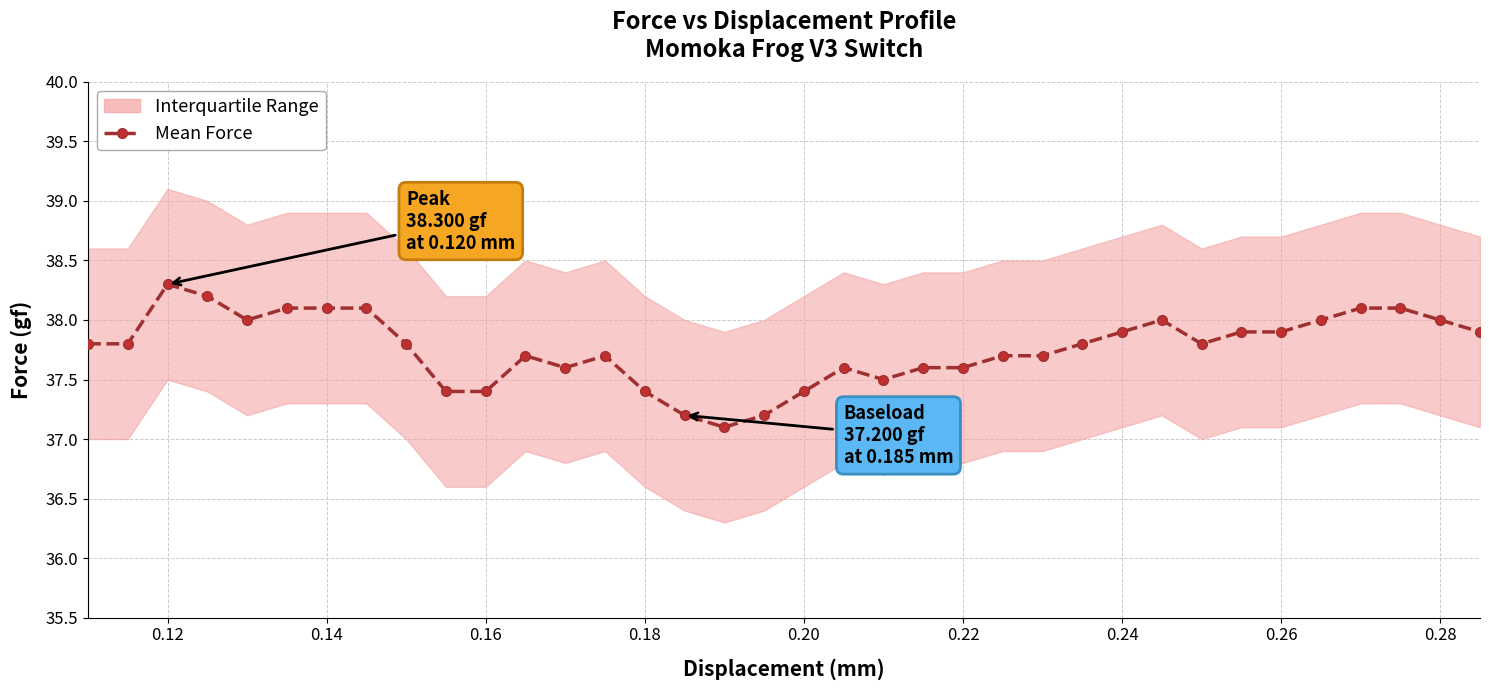

Reading left to right, extract all data points from this chart.

37.8	37.8	38.3	38.2	38.0	38.1	38.1	38.1	37.8	37.4	37.4	37.7	37.6	37.7	37.4	37.2	37.1	37.2	37.4	37.6	37.5	37.6	37.6	37.7	37.7	37.8	37.9	38.0	37.8	37.9	37.9	38.0	38.1	38.1	38.0	37.9